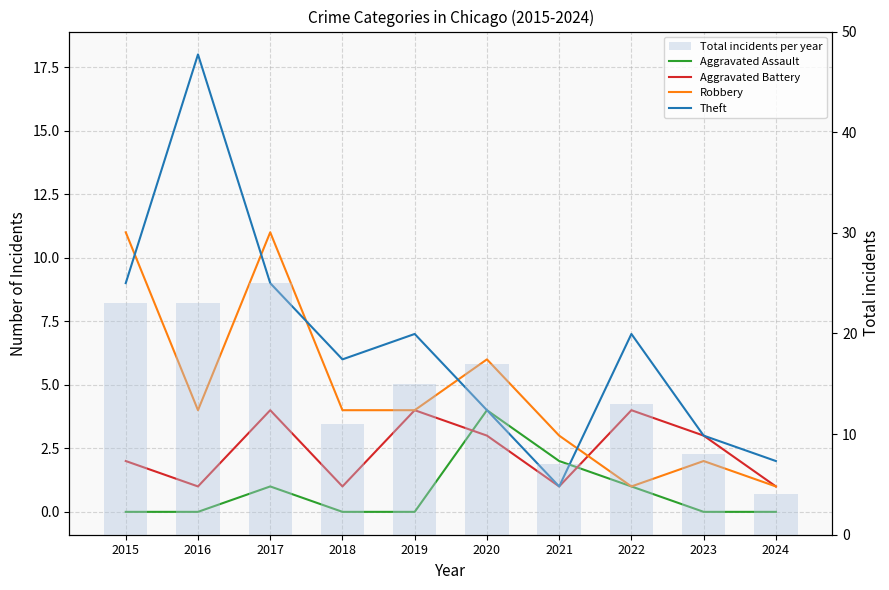

What is the sum of all Robbery values?

47